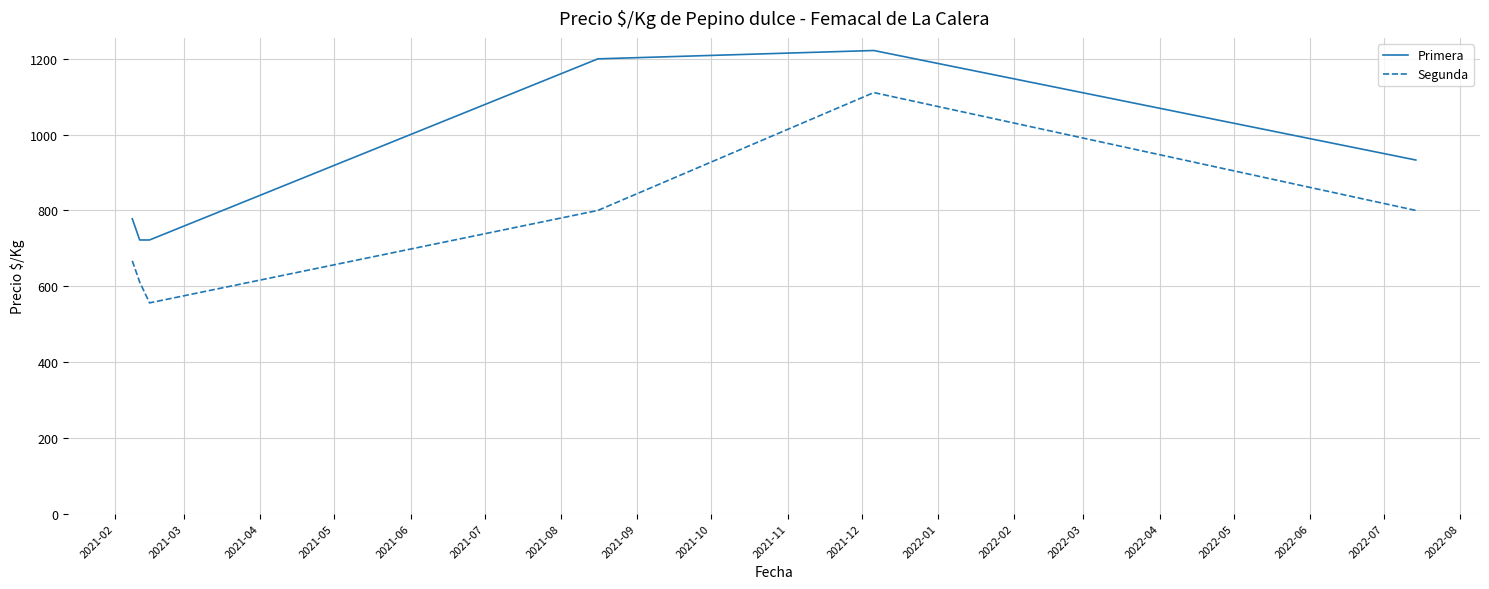

What is the difference between the maximum and minimum values in the Primera series?

500